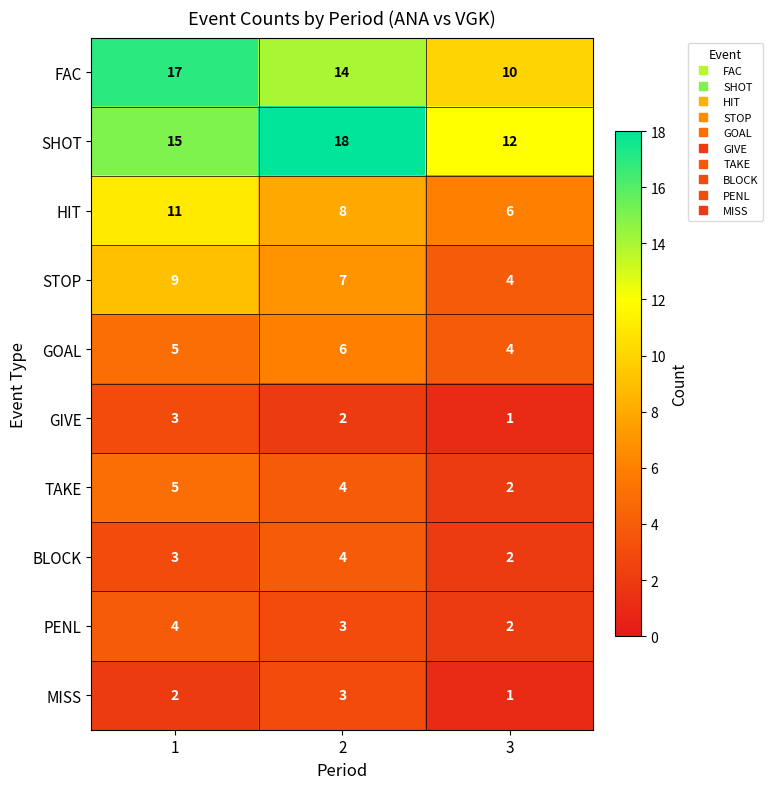

Which series changed the most between 2 and 3?

SHOT